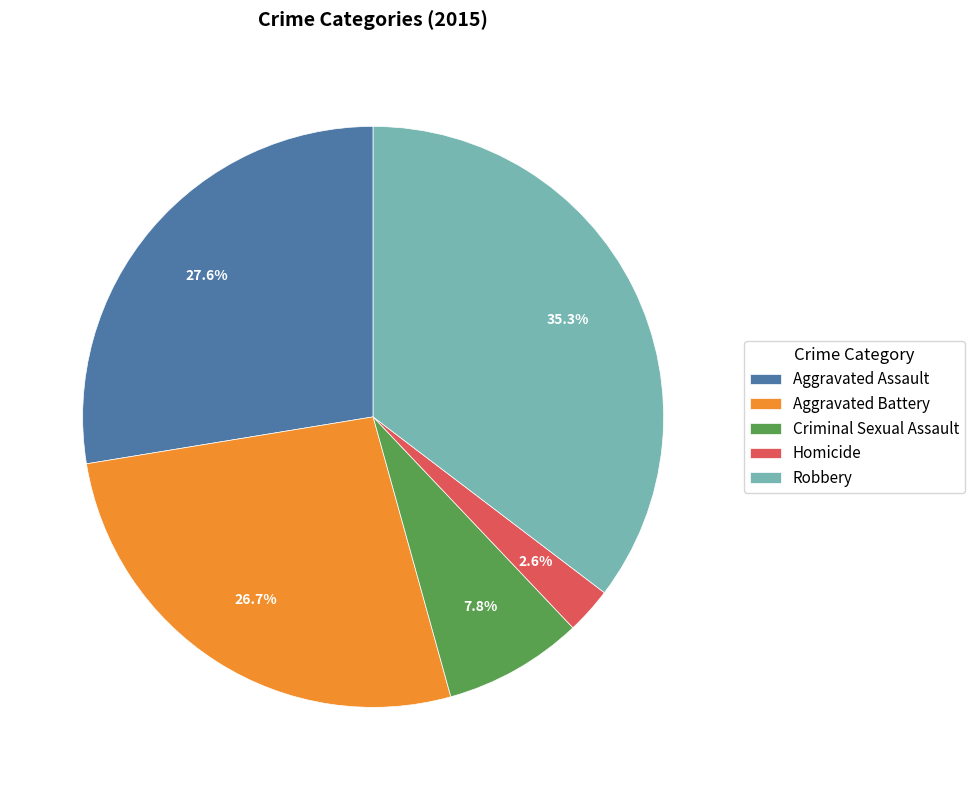

True or false: Aggravated Battery accounts for 36% of the total.

False